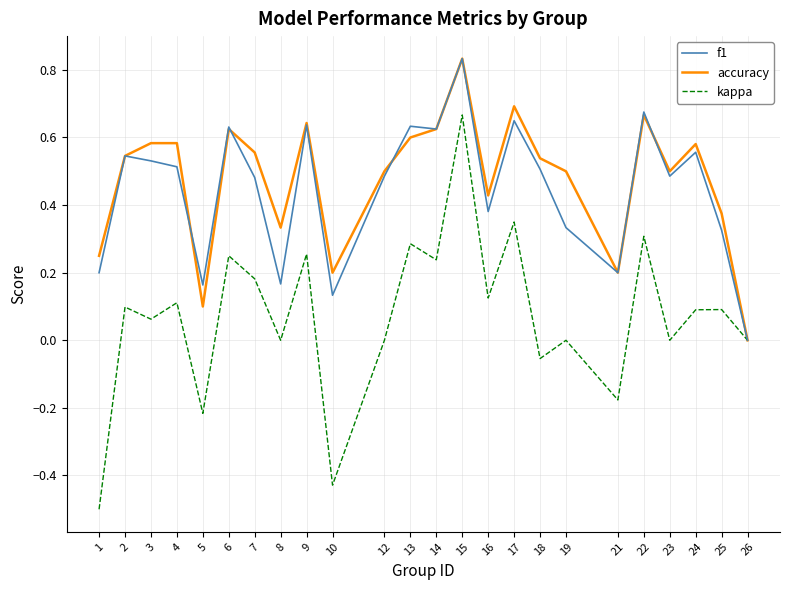

What is the minimum value shown in the chart?

-0.5